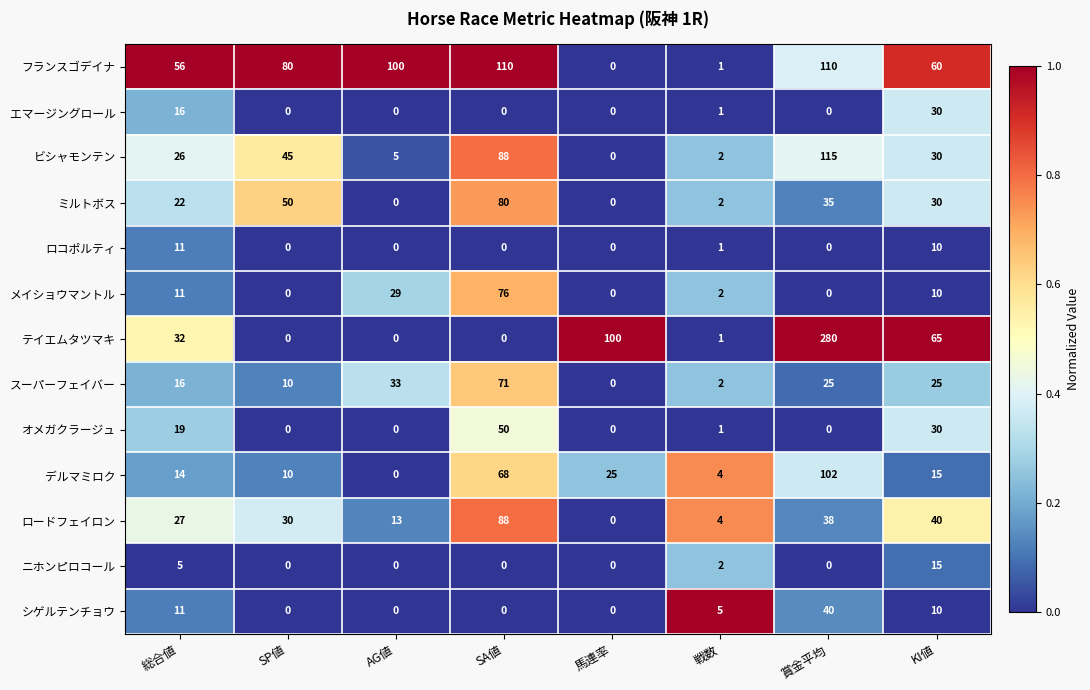

What is the difference between the maximum and minimum values in the フランスゴデイナ series?

110